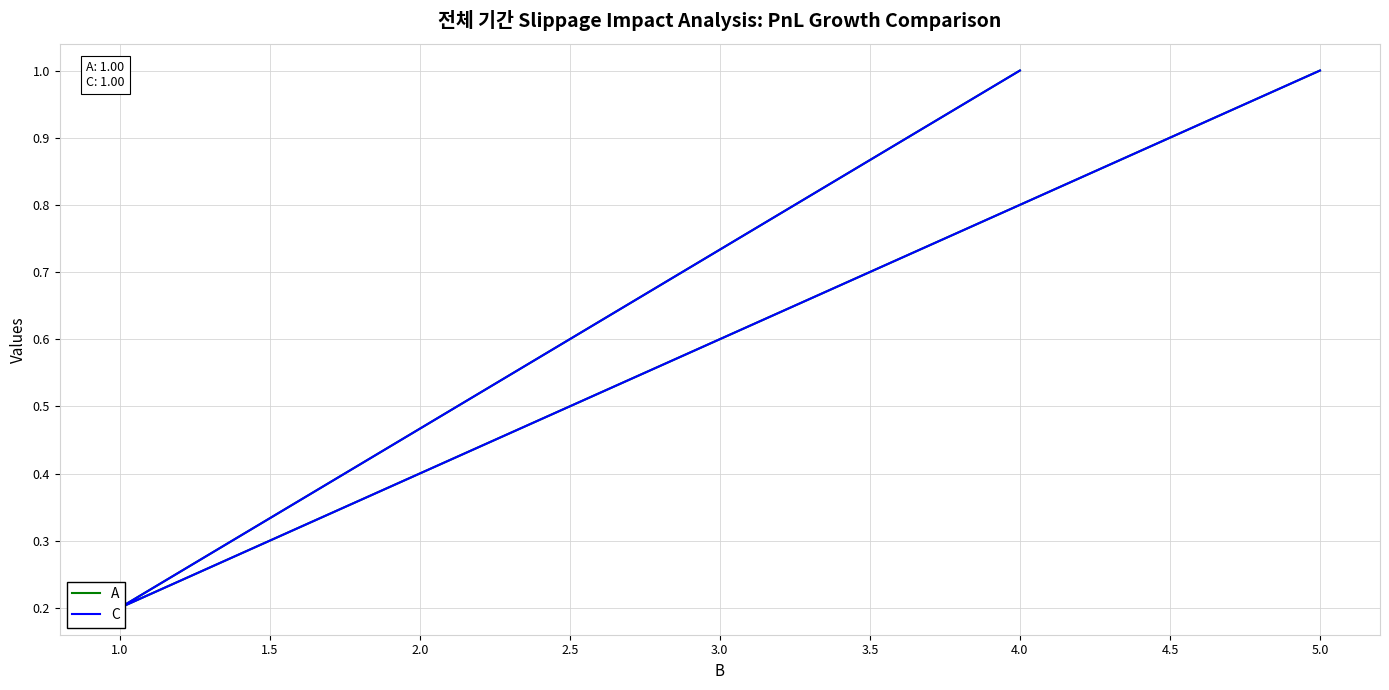

What is the difference between the A values at 4.0 and 1.0?

0.8